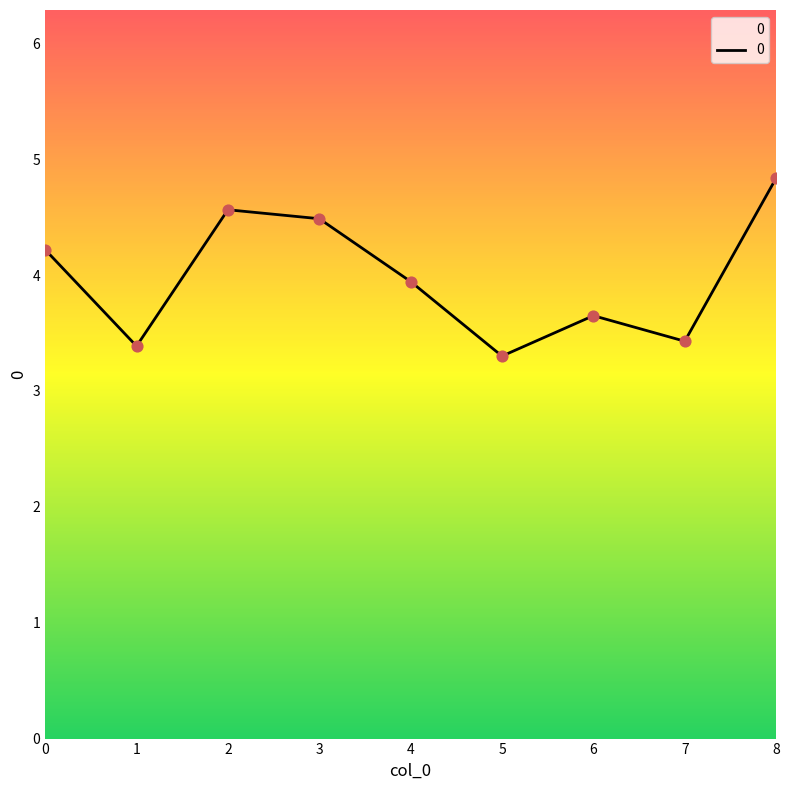

What is the change in value from 3 to 6?

-0.8